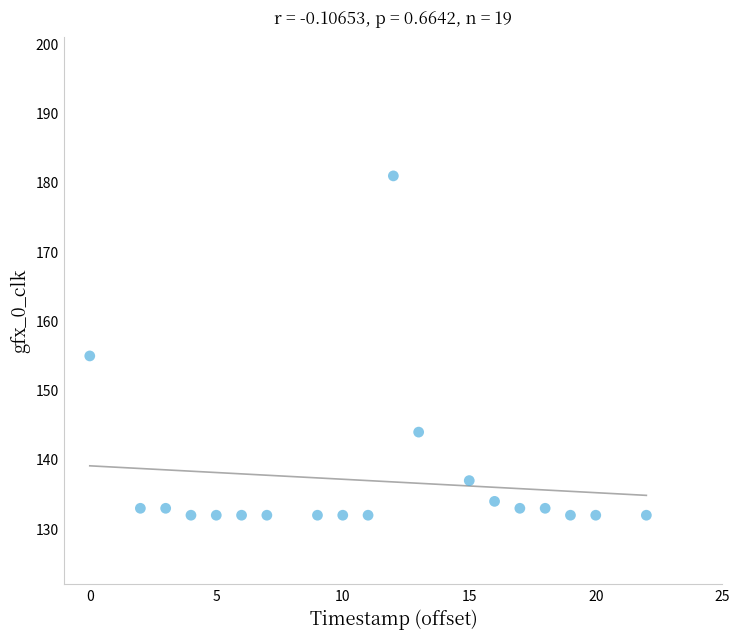

What is the range of X values (max minus min)?

22